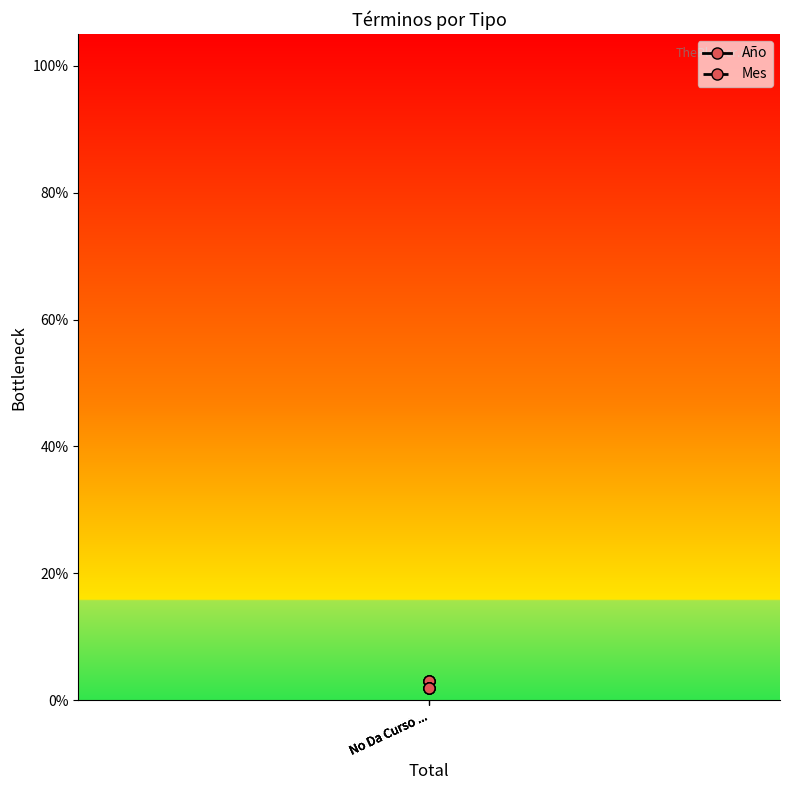

How many categories are shown in the chart?

4